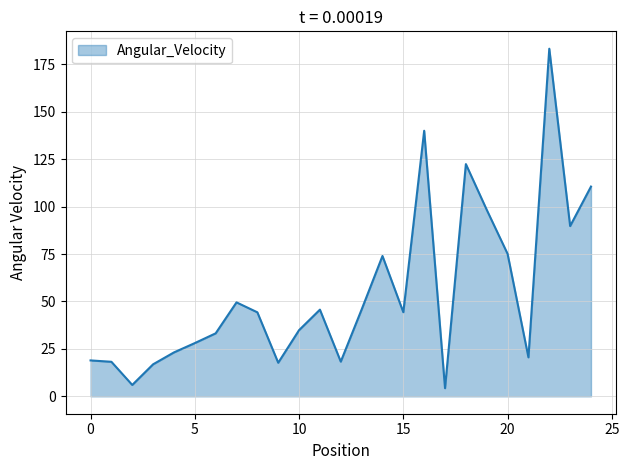

How many interior local valleys (lower than both neighbors) does the data have?

7